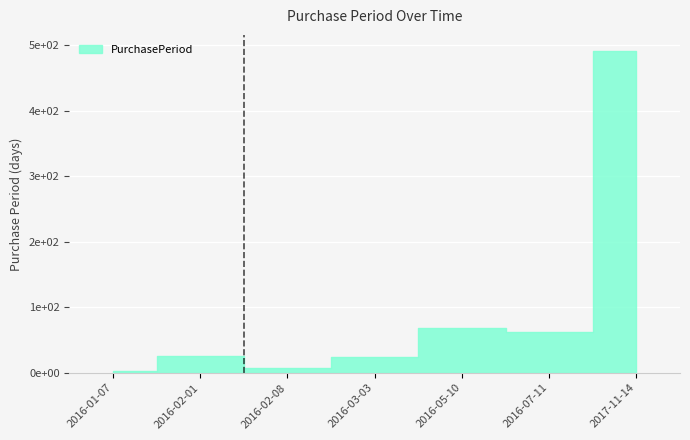

What is the average value?

97